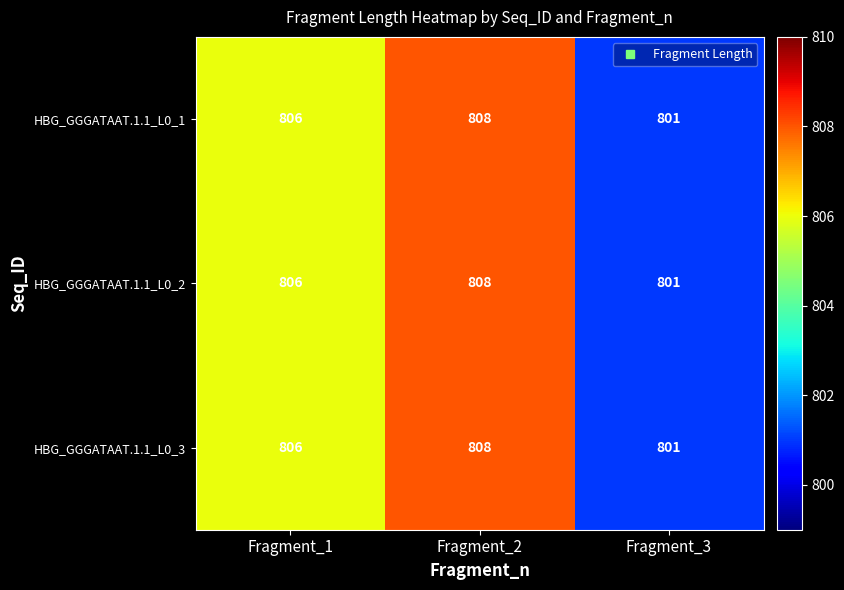

How many distinct data groups are displayed?

3